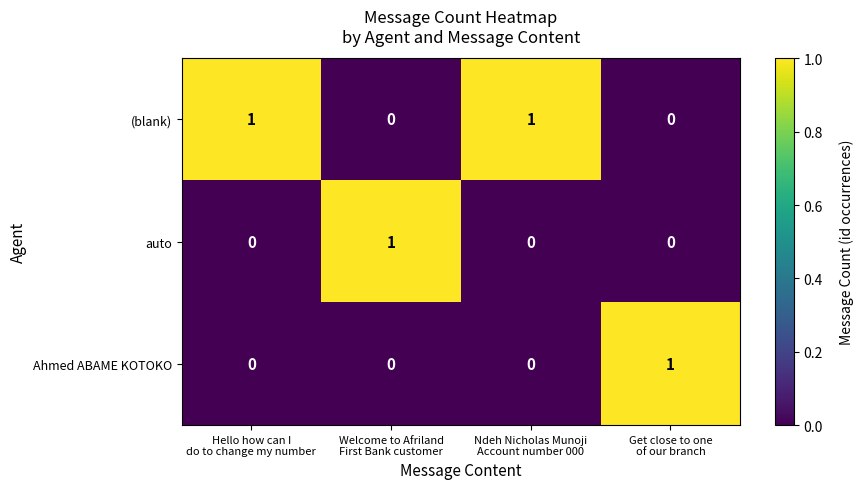

At how many categories does at least one series exceed 0?

4